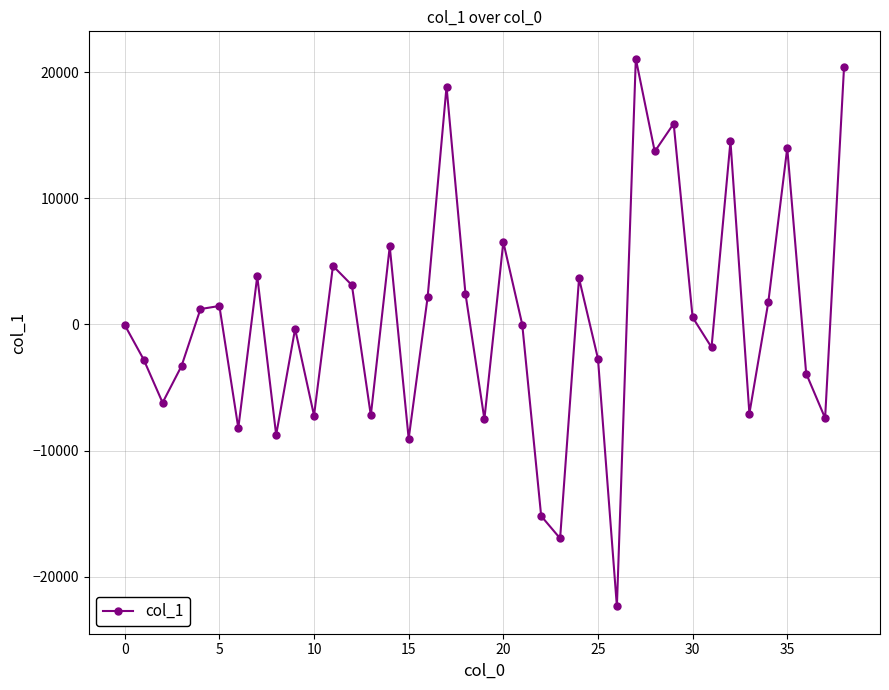

What is the maximum value shown in the chart?

21054.5